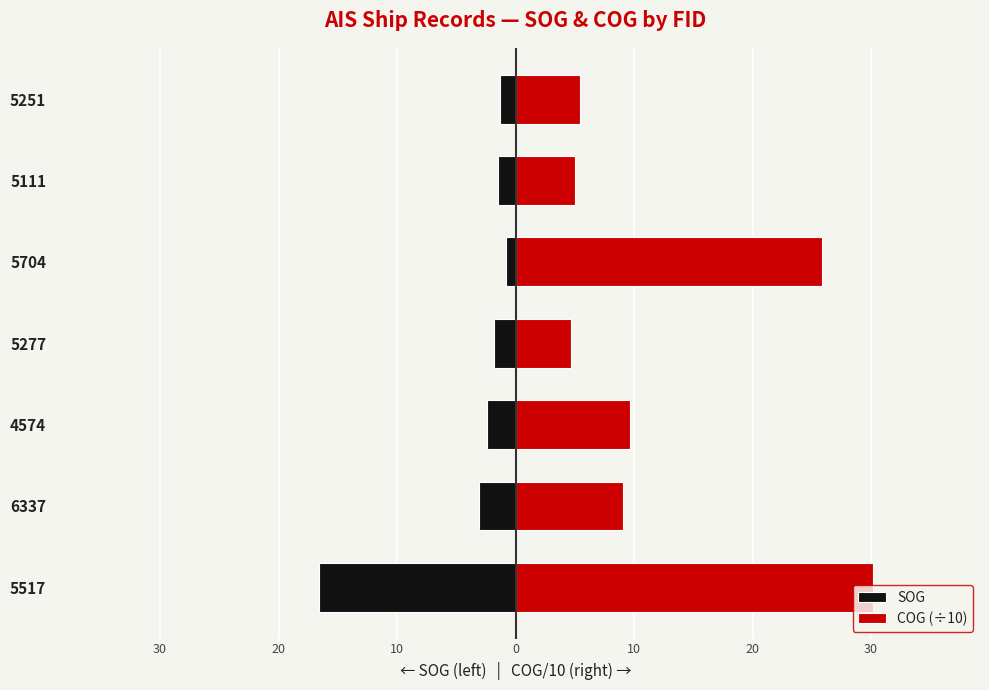

What is the lowest value of the COG (÷10) series?

4.7